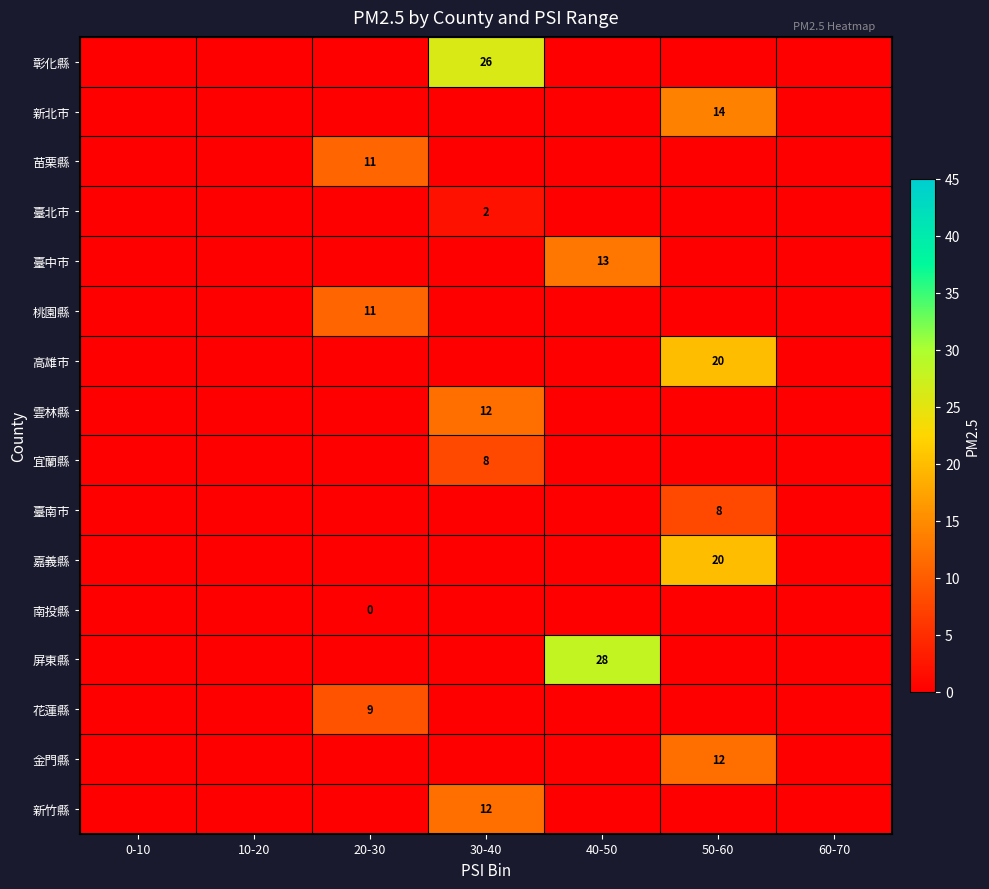

Is it true that 新北市 equals 6 at 50-60?

False